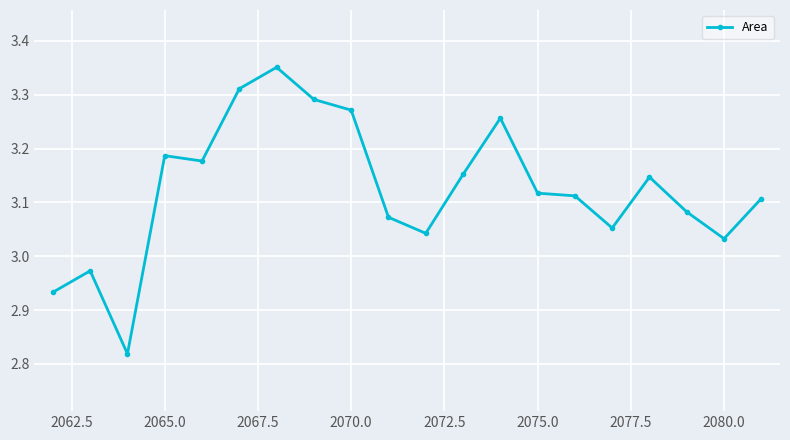

What is the difference between the maximum and second lowest values?

0.4